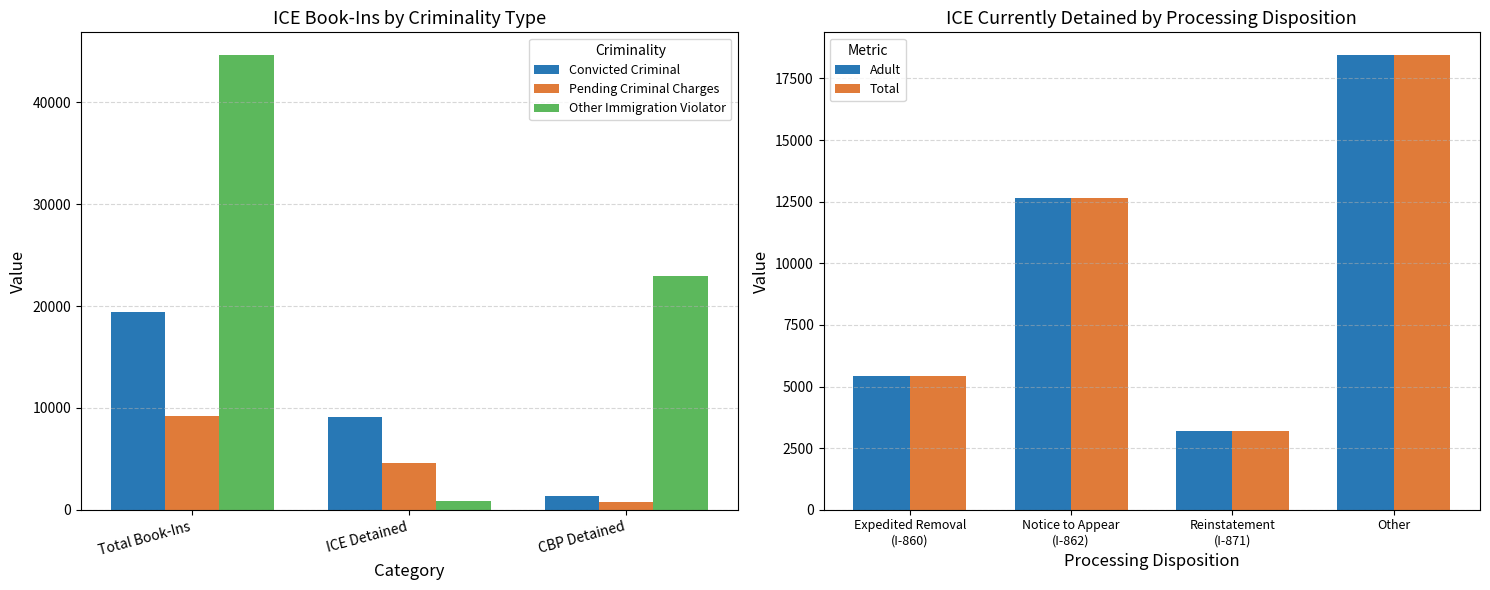

What is the lowest value of the Convicted Criminal series?

1400